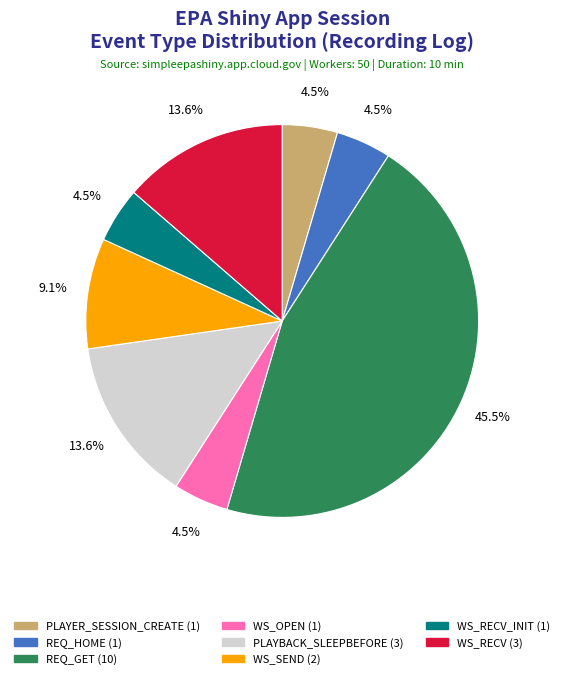

Approximately how many times larger is the value at WS_RECV (3) compared to WS_OPEN (1)?

3.0